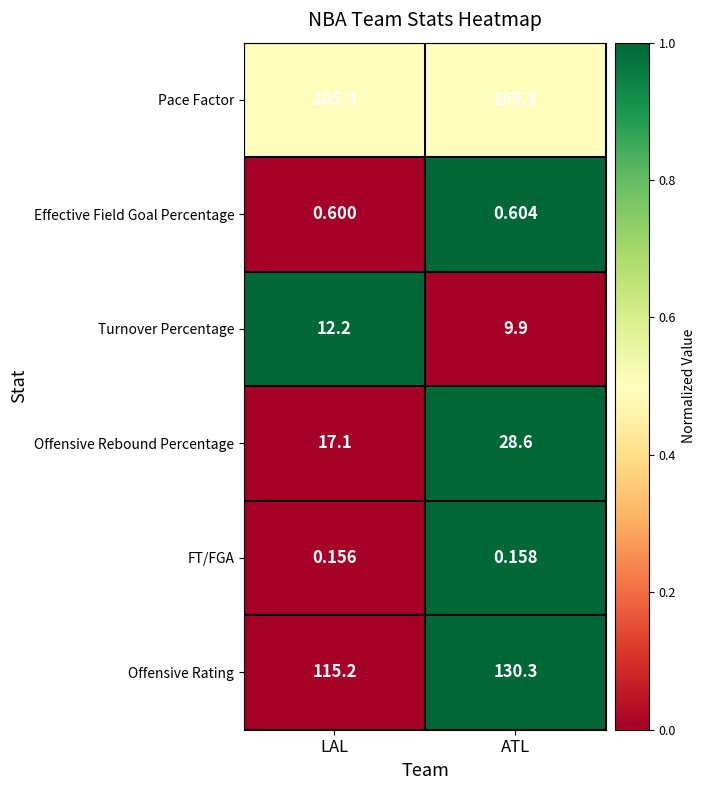

List the series in order of their peak value, highest first.

Offensive Rating, Pace Factor, Offensive Rebound Percentage, Turnover Percentage, Effective Field Goal Percentage, FT/FGA